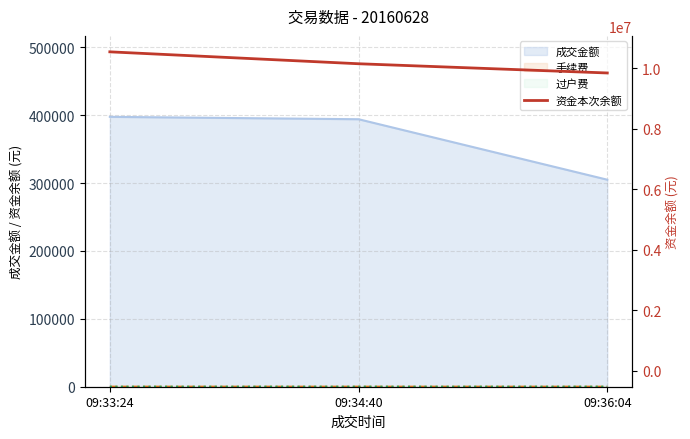

How many lines are shown in the chart?

1